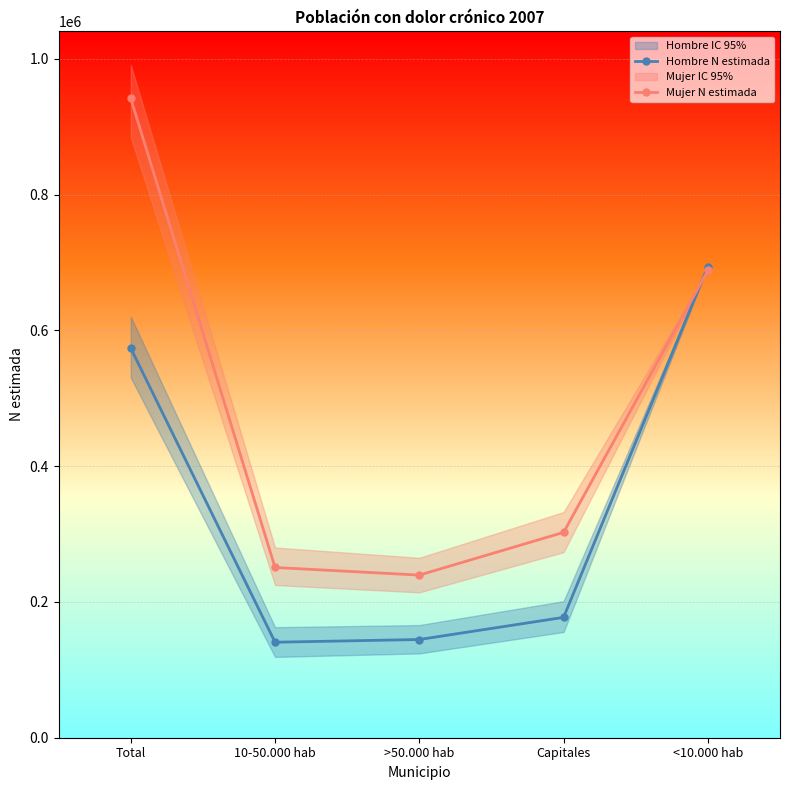

What are all the series names shown in the legend?

Hombre N estimada, Mujer N estimada